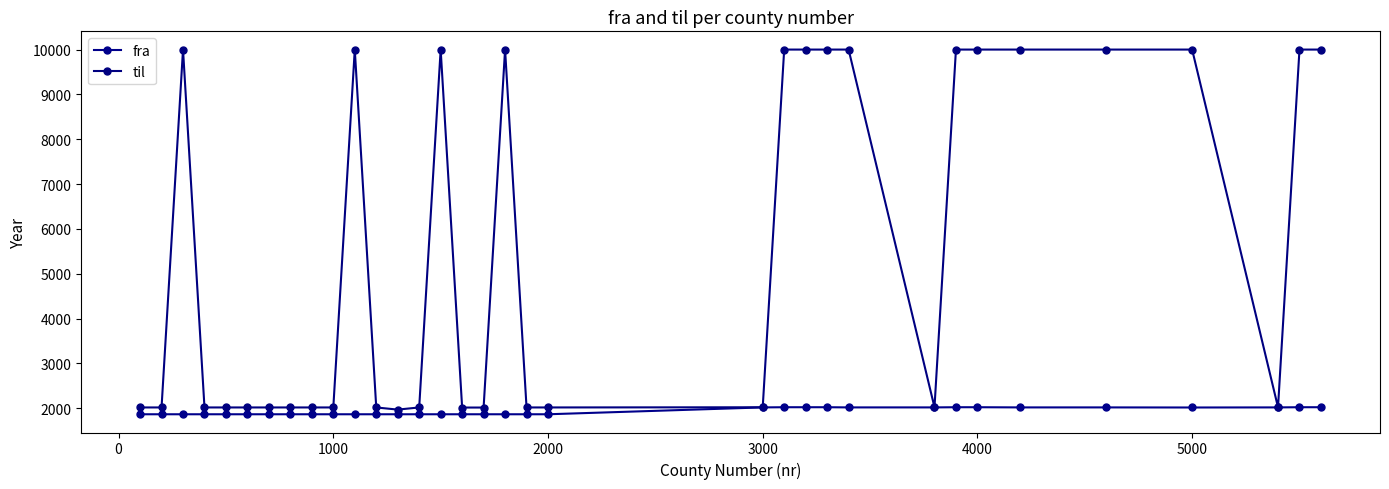

Is this an area chart (filled region under the line)?

No